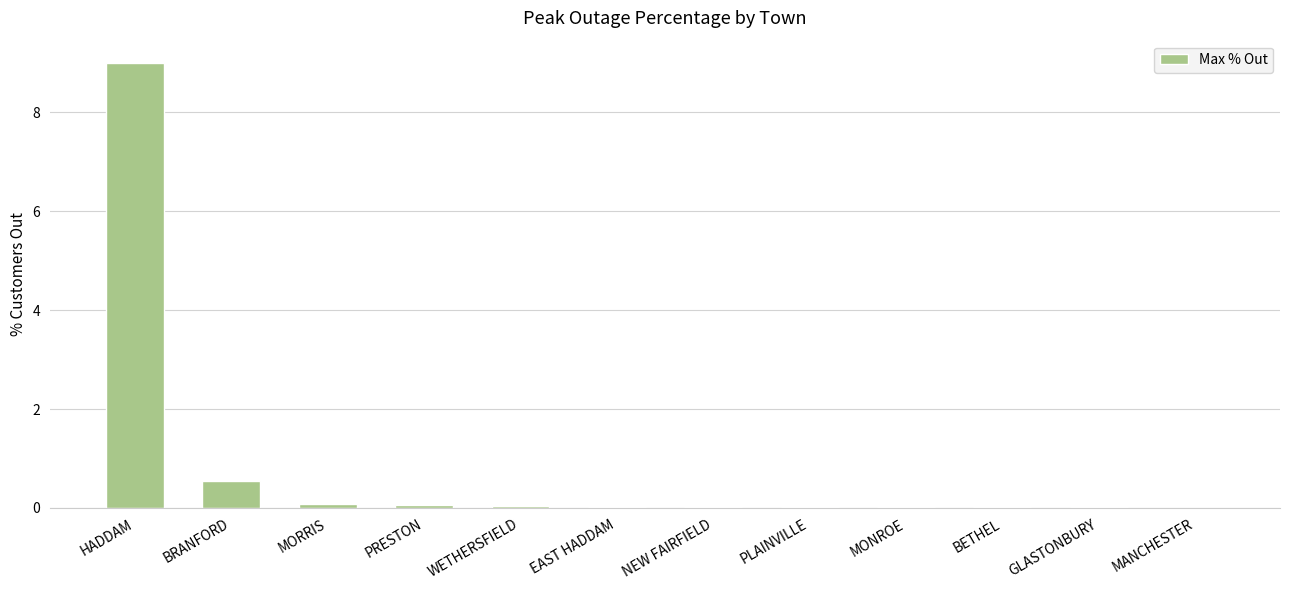

What is the sum of all values?

9.8